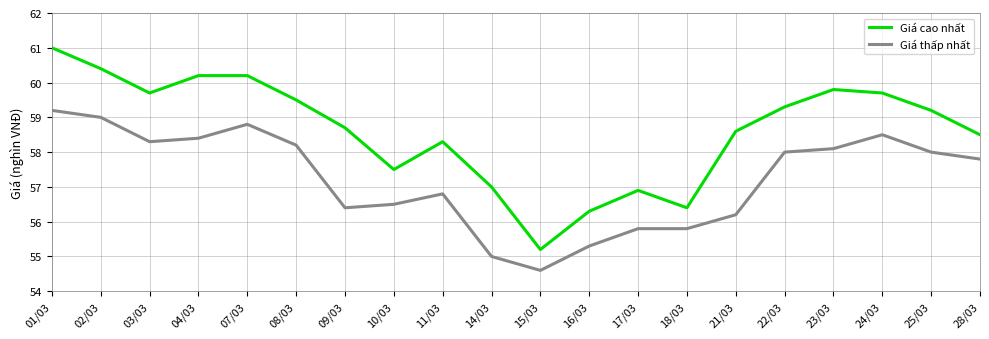

What position from the left is 25/03?

19